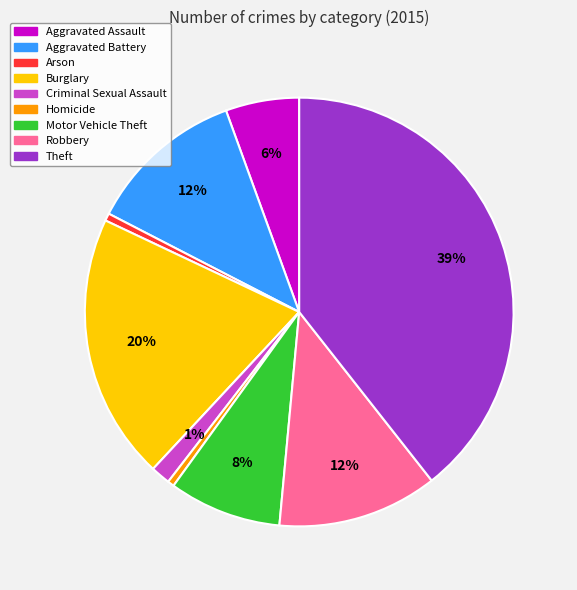

Between Robbery and Aggravated Assault, which is larger?

Robbery